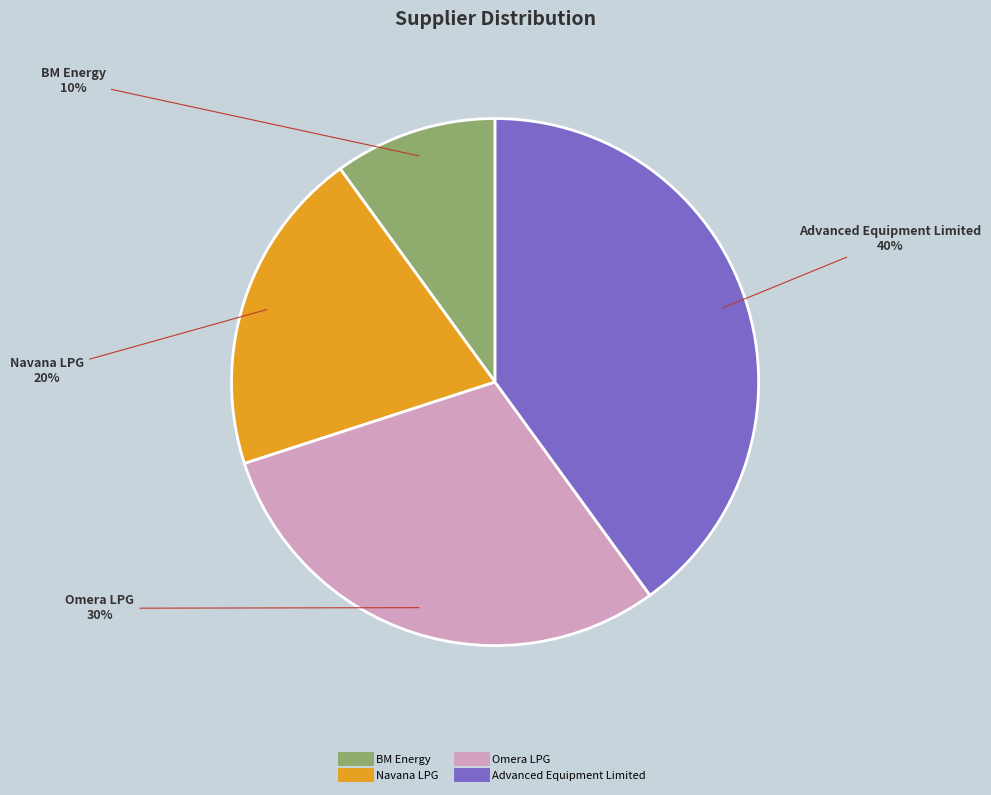

Which category has the biggest portion of the pie?

Advanced Equipment Limited